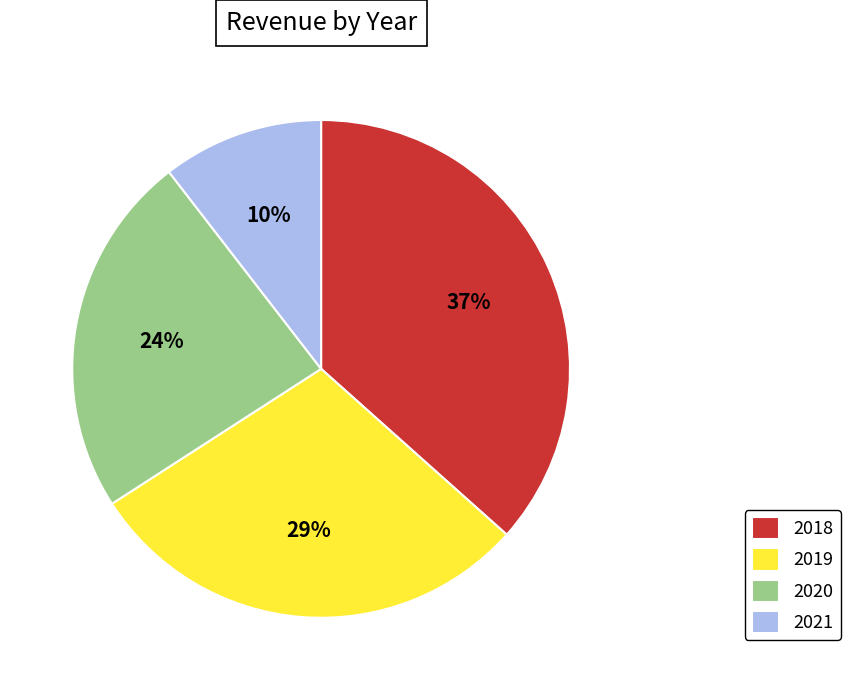

What percentage is the 2021 slice, to the nearest percent?

10%